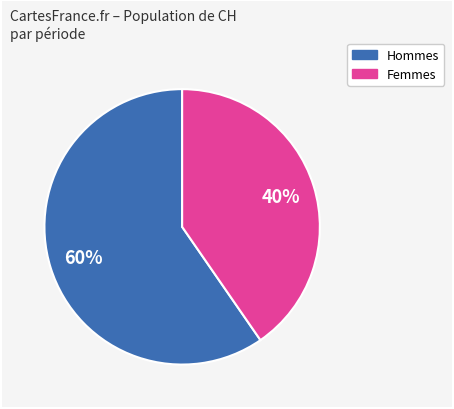

Does any single category account for the majority?

Yes